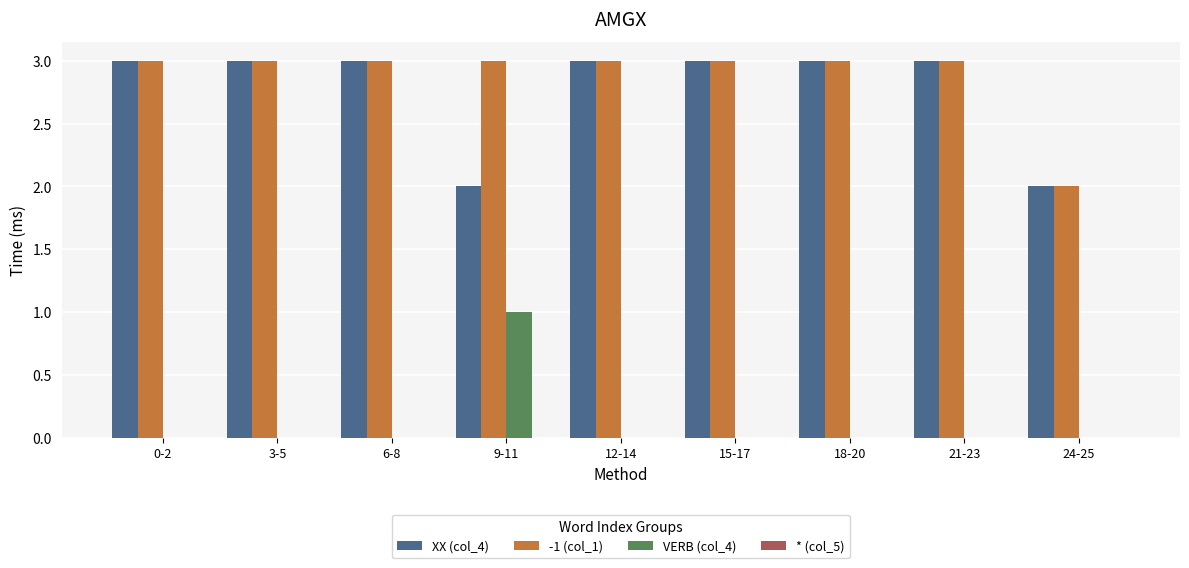

Is it true that XX (col_4) equals 3 at 3-5?

True